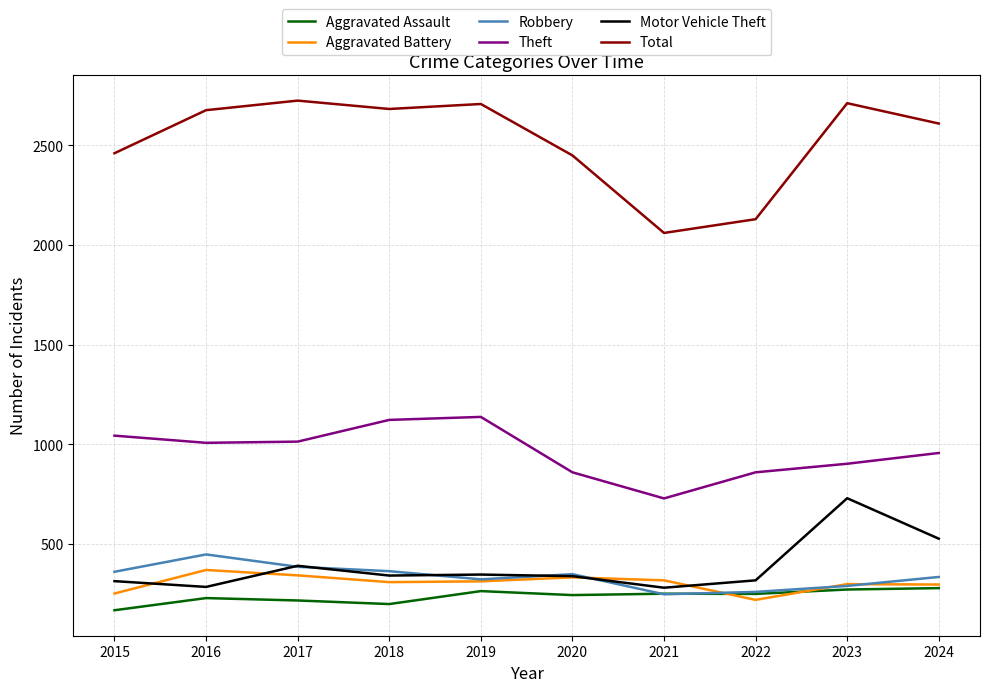

Which series has the largest range (max minus min)?

Total